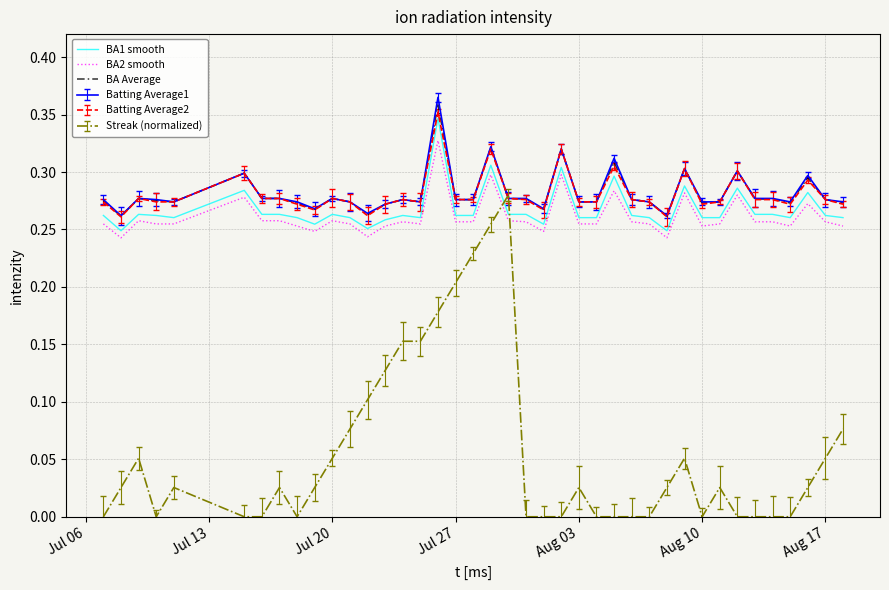

What are all the series names shown in the legend?

BA1 smooth, BA2 smooth, BA Average, Batting Average1, Batting Average2, Streak (normalized)